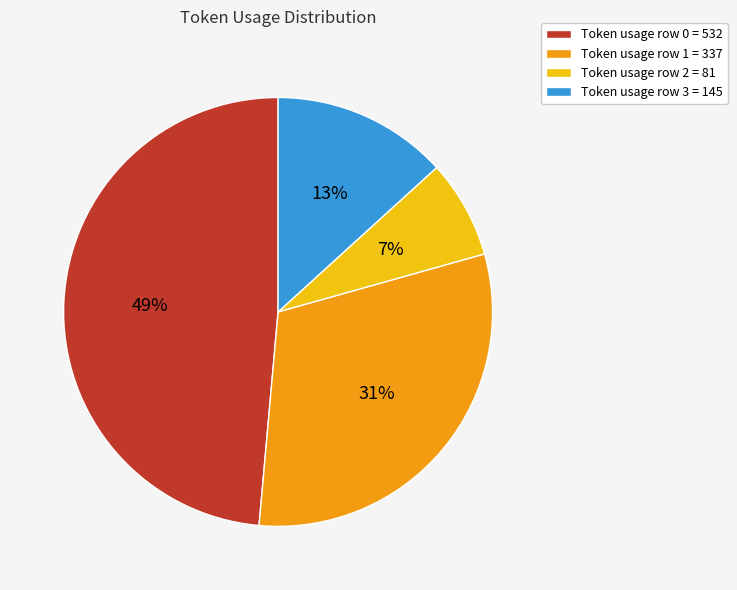

Do Token usage row 1 = 337 and Token usage row 2 = 81 together represent more than half of the pie?

No